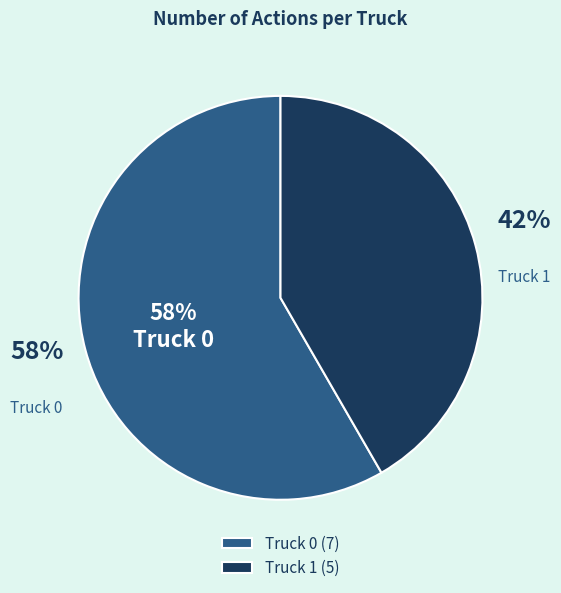

How much of the chart is everything except Truck 1?

58.3%